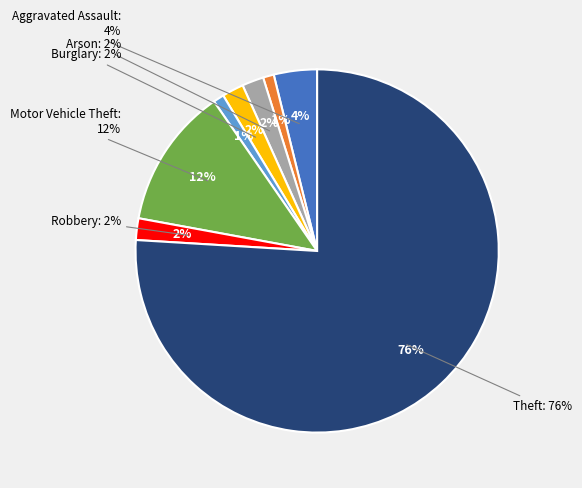

Do Theft and Aggravated Assault together represent more than half of the pie?

Yes